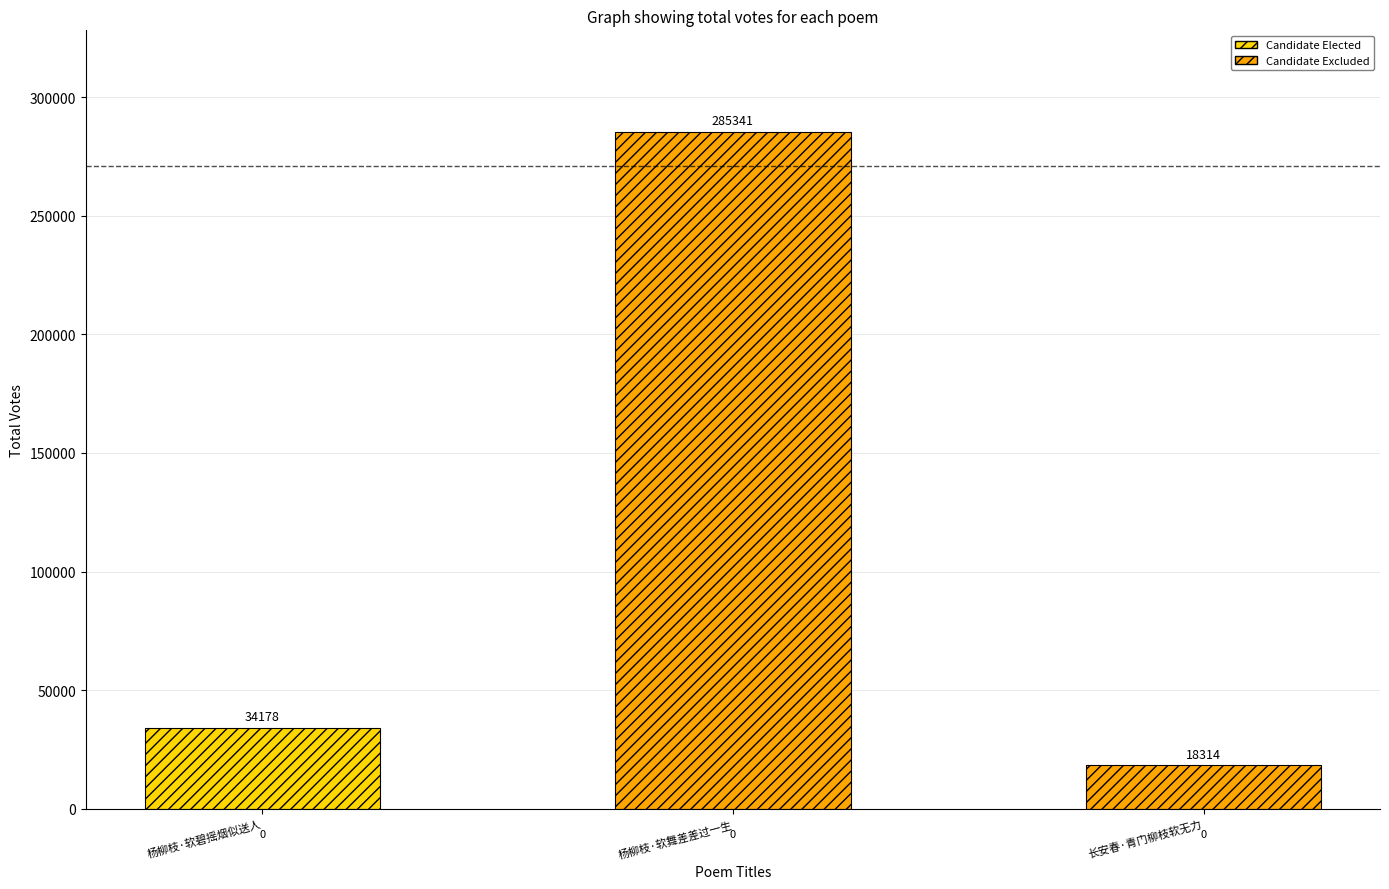

What is the label of the 3rd bar from the left?

长安春·青门柳枝软无力